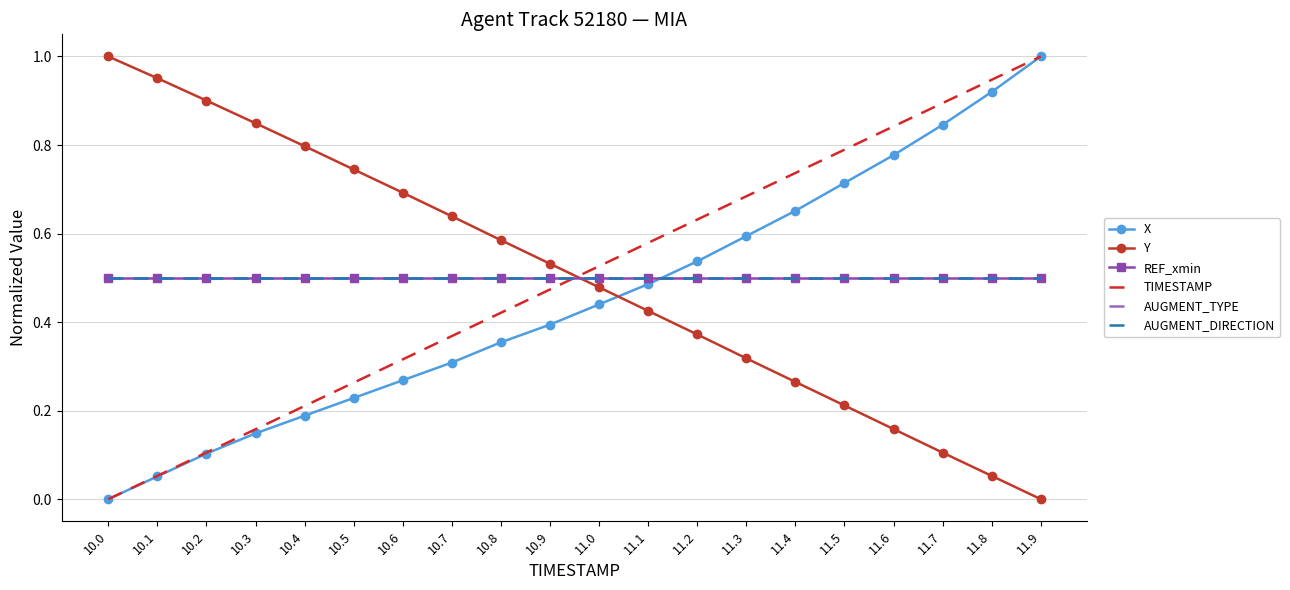

What is the total value across all series at 10.5?

2.7